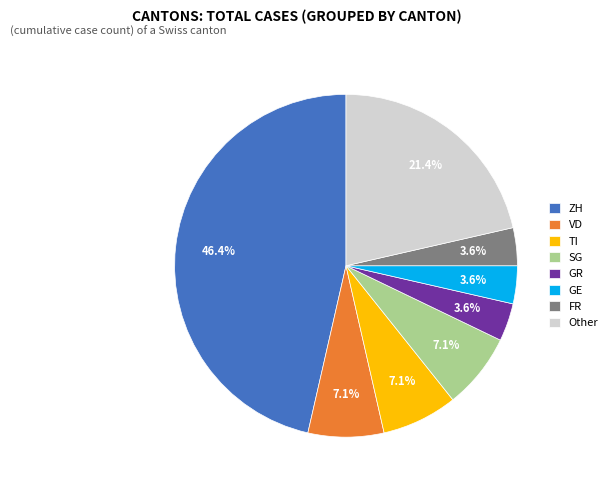

The VD slice represents 3% of the pie. True or false?

False